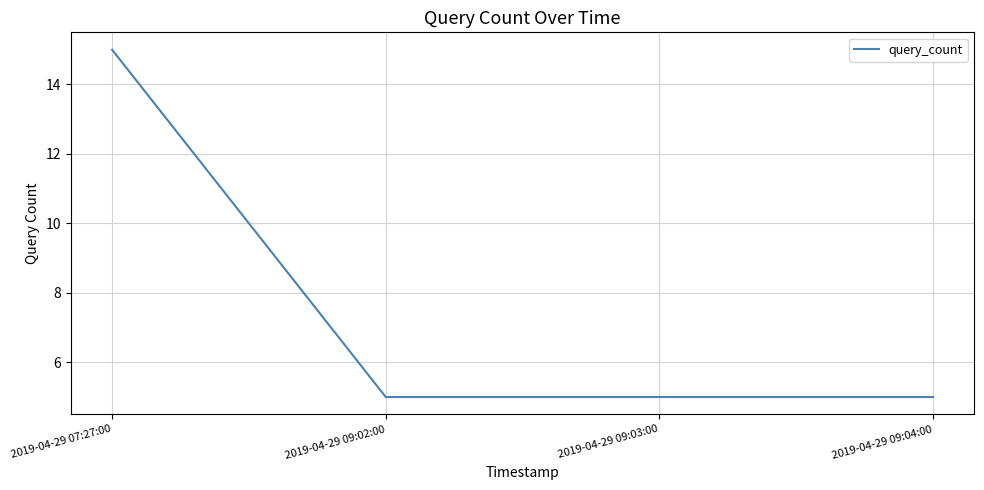

What is the smallest value displayed?

5